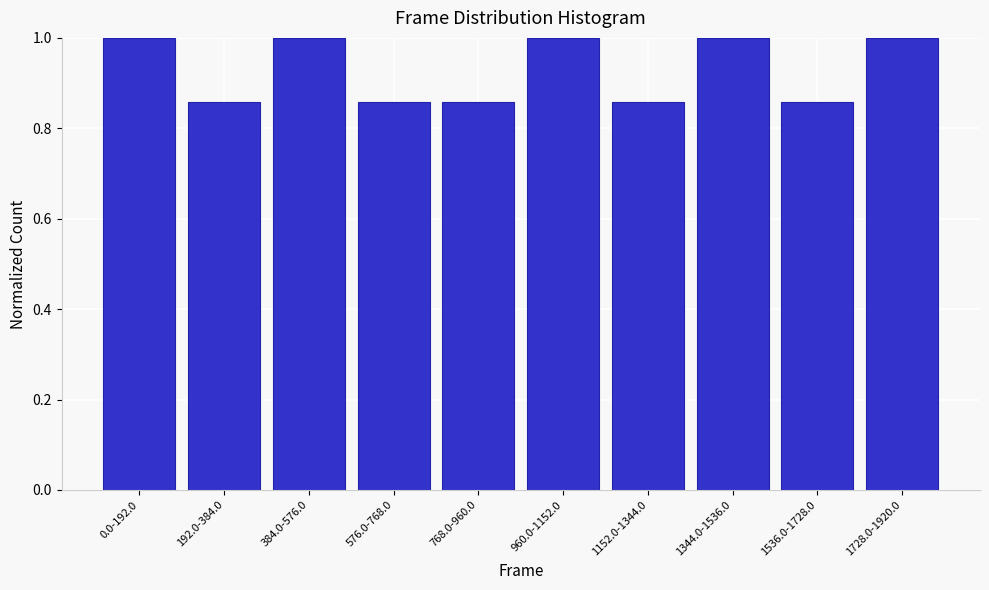

Between 576.0-768.0 and 0.0-192.0, which is larger?

0.0-192.0